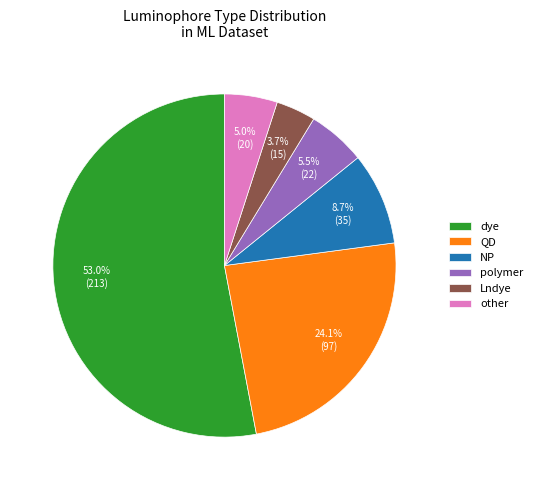

Which has a higher value, NP or dye?

dye